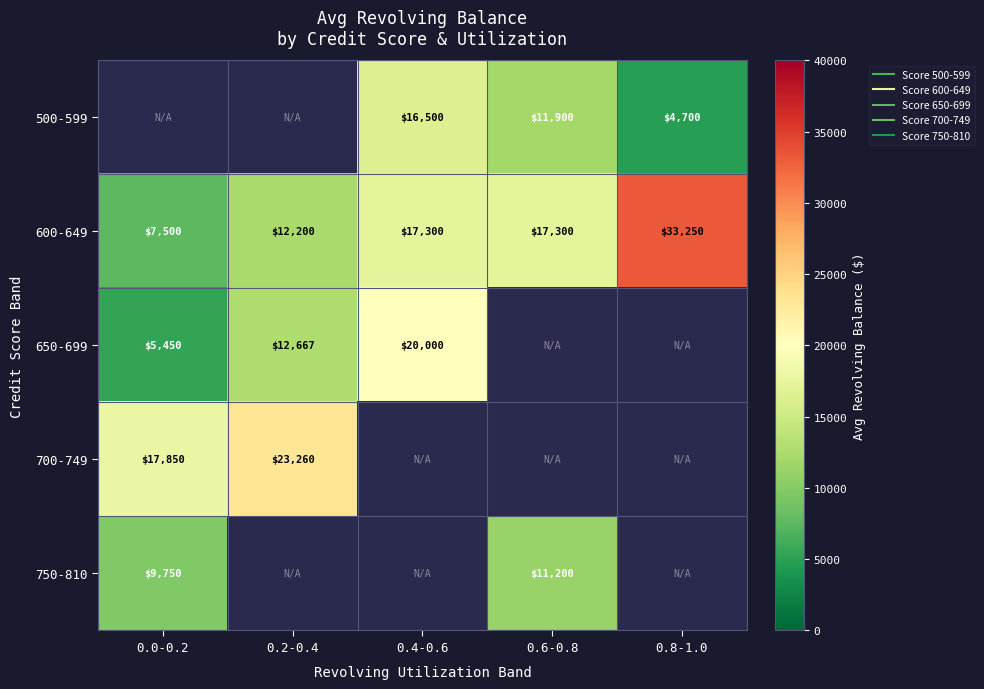

How many data points does each series have?

5